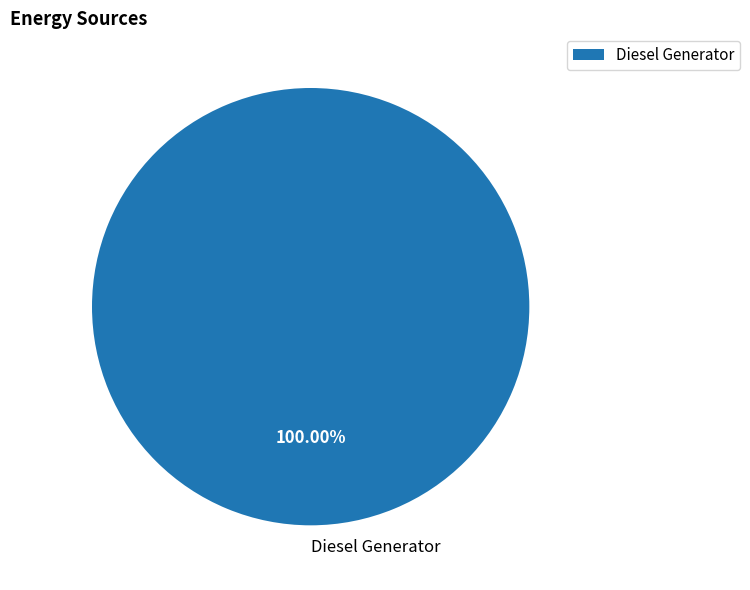

Rank the categories by value from highest to lowest.

Diesel Generator